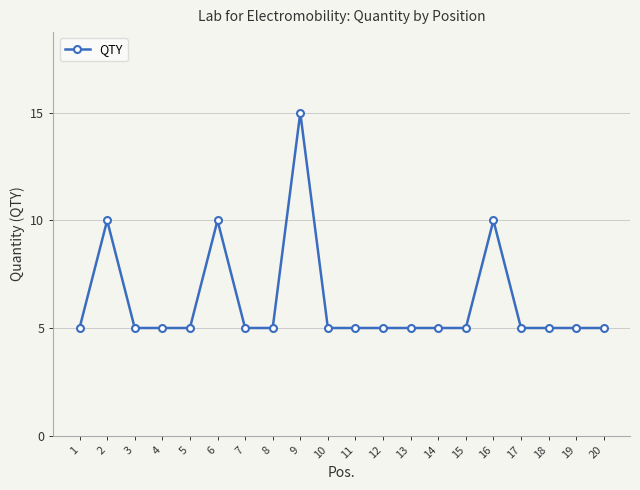

Which category has the highest value across all series?

9